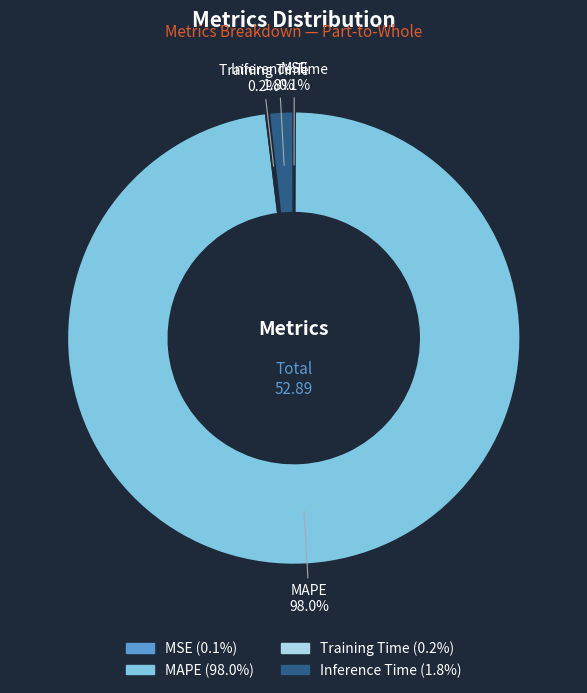

Combined, do Inference Time and MAPE account for over 50%?

Yes